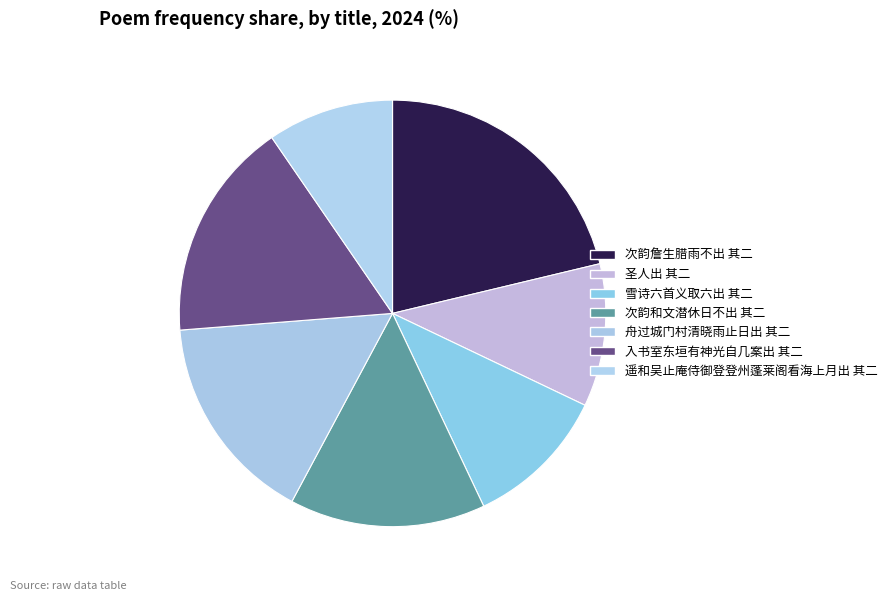

How much of the chart is everything except 舟过城门村清晓雨止日出 其二?

84.1%